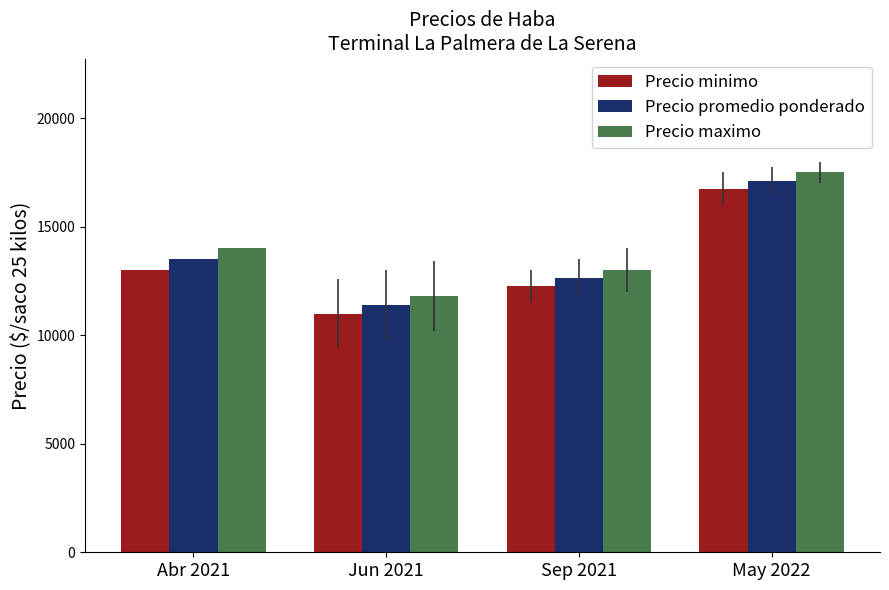

How many Precio minimo values are between 12250 and 16750?

3